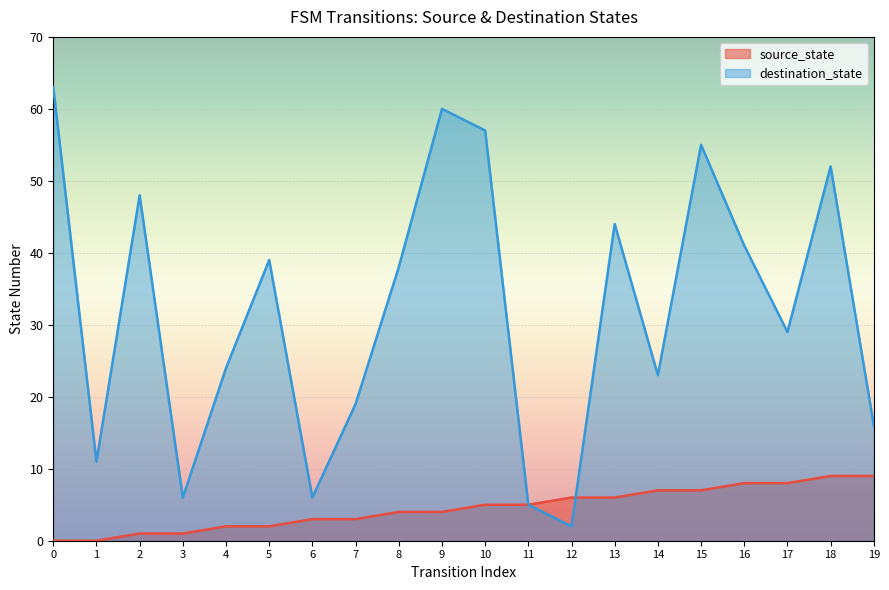

List the series in order of their overall mean, highest first.

destination_state, source_state